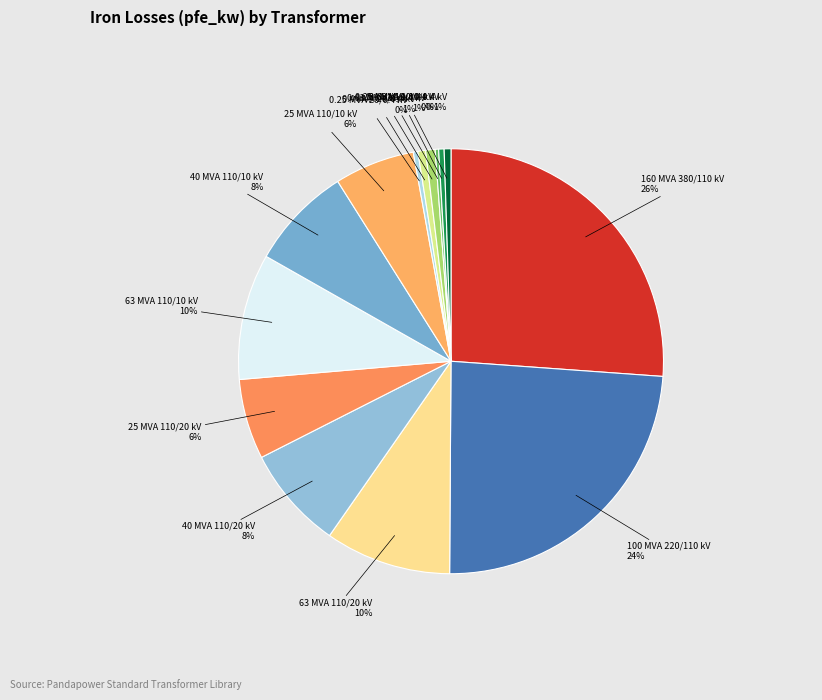

Which category has the biggest portion of the pie?

160 MVA 380/110 kV